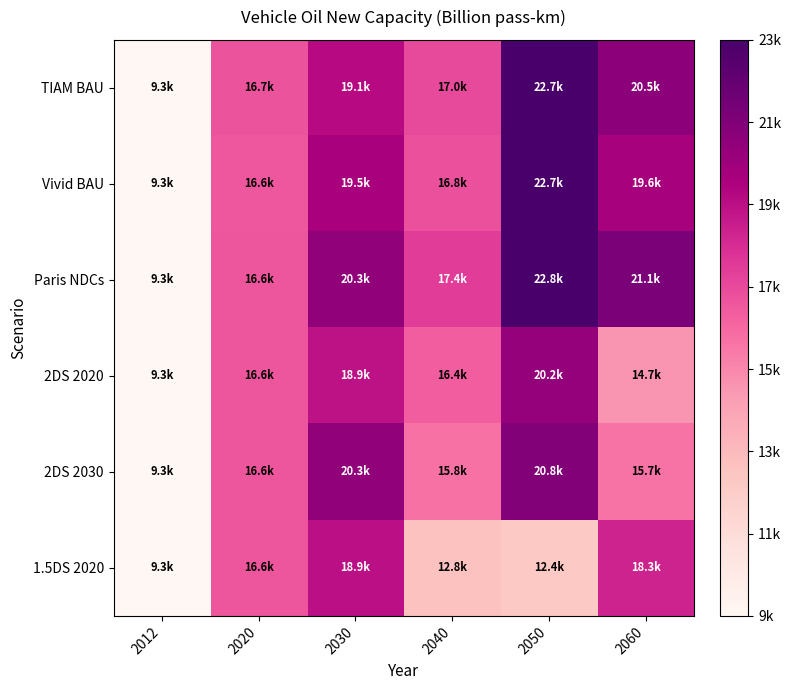

Which series has the largest total across all categories?

Paris NDCs